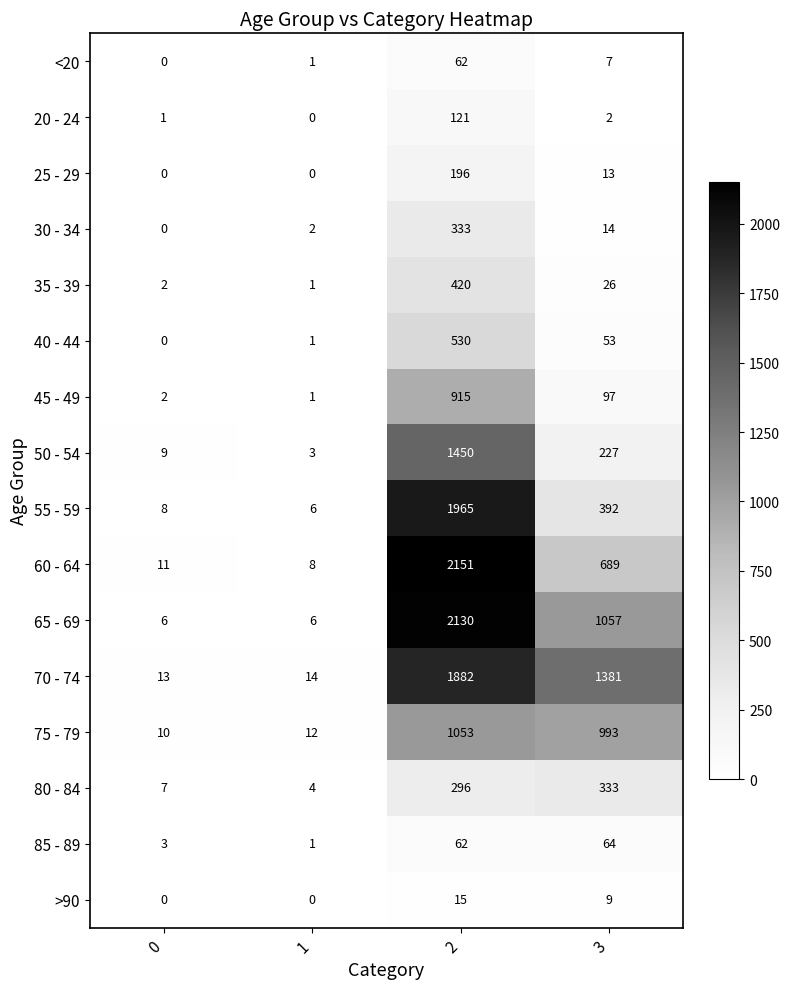

What is the sum of all 65 - 69 values?

3199